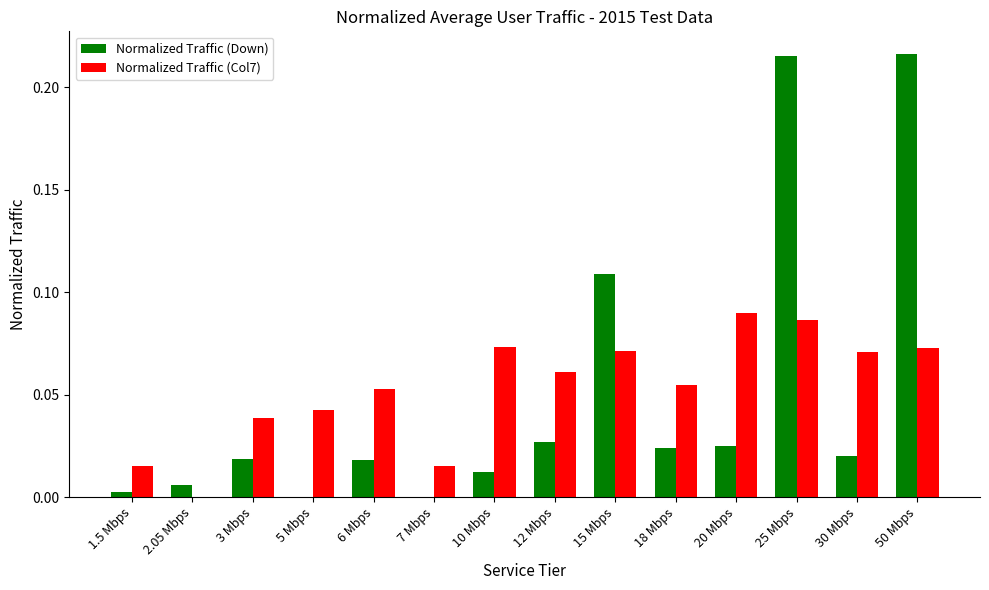

Is the value of Normalized Traffic (Col7) at 10 Mbps greater than the value of Normalized Traffic (Down) at 10 Mbps?

Yes